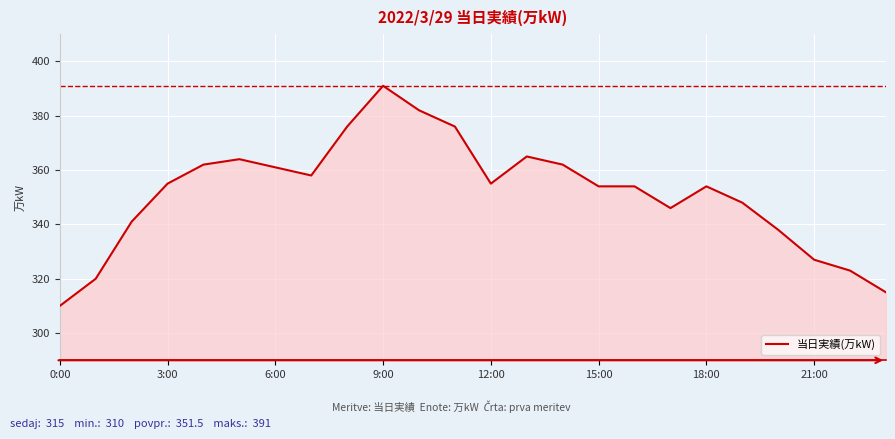

What is the minimum value shown in the chart?

310